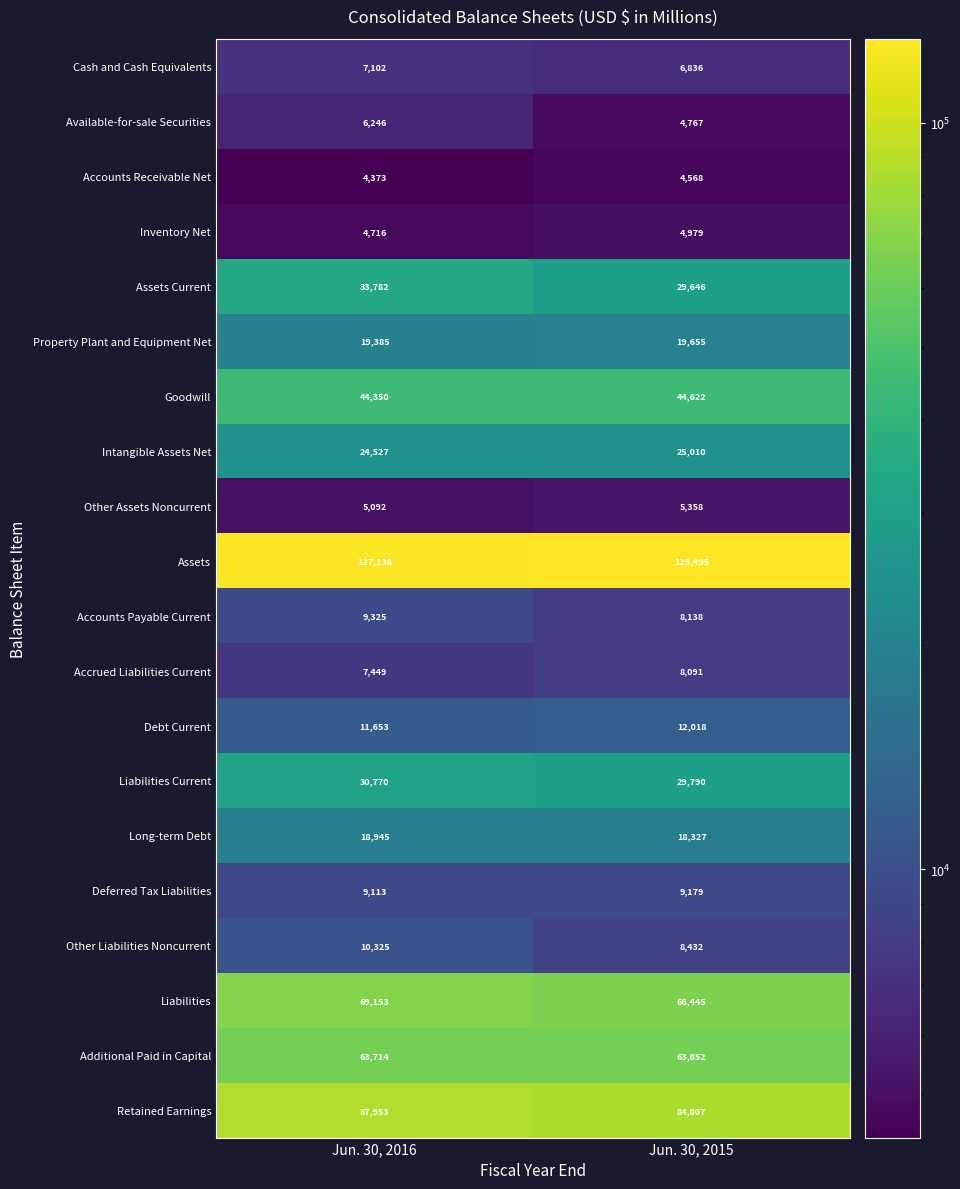

What is the average value of the Debt Current series?

11836